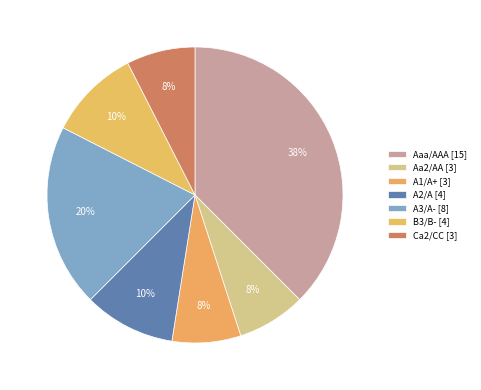

How many slices are in this pie chart?

7